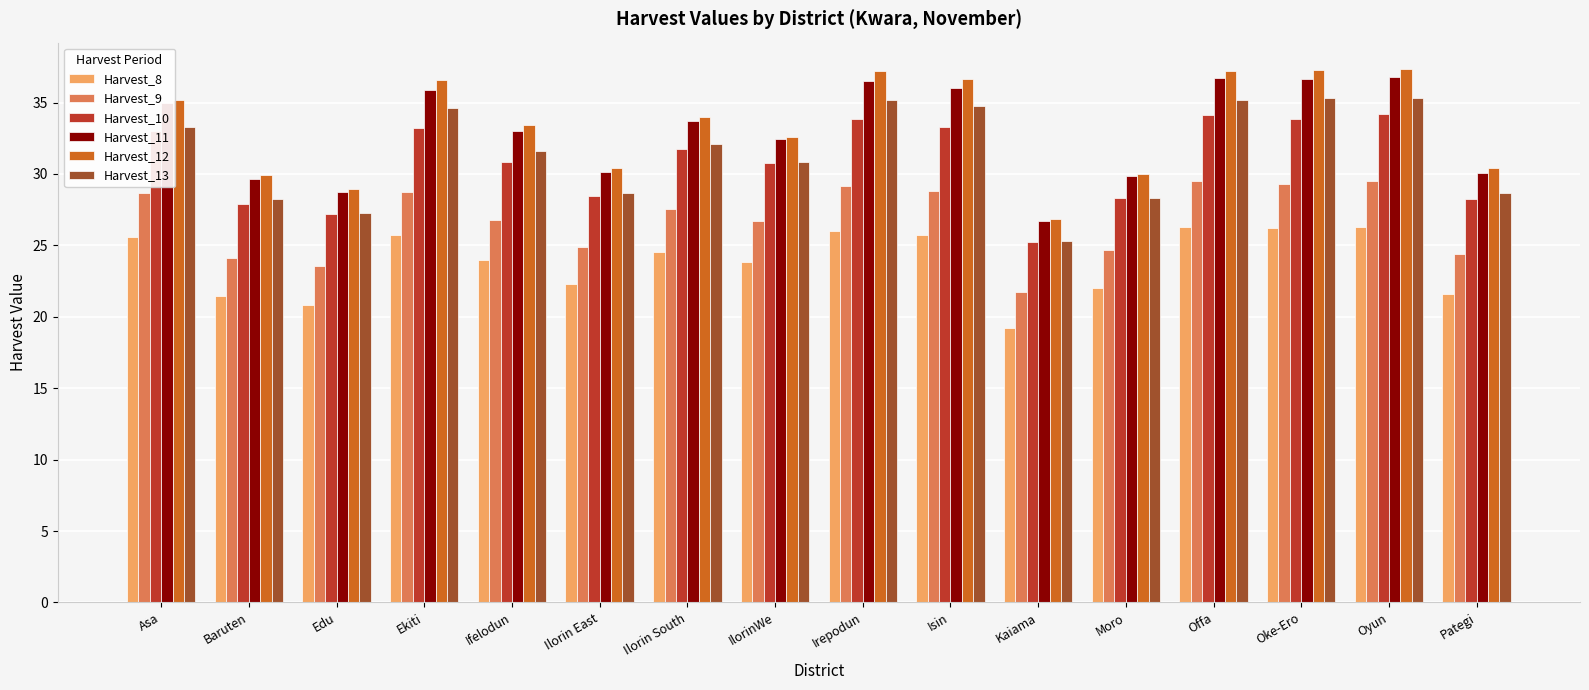

Which series has the largest total across all categories?

Harvest_12